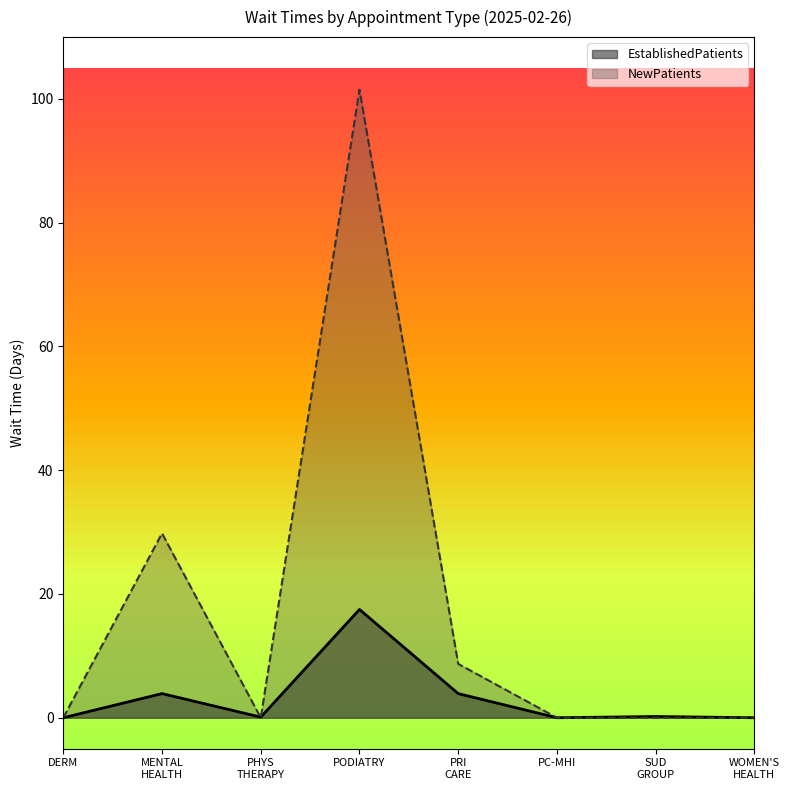

What position from the left is PC-MHI?

6